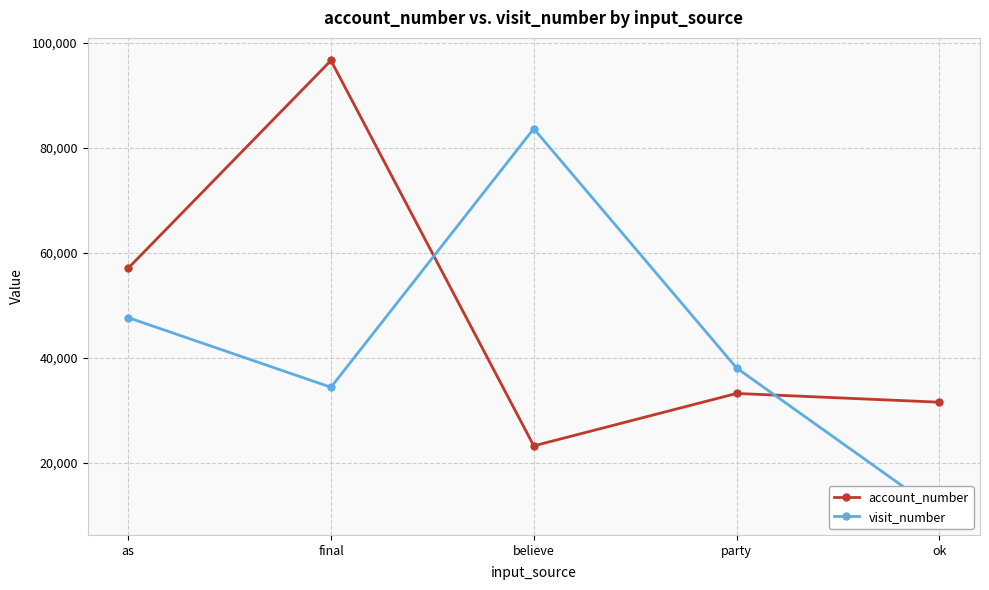

Reading left to right, list all the values displayed in this chart.

account_number: 57083	96682	23235	33225	31554
visit_number: 47680	34405	83683	38074	10563